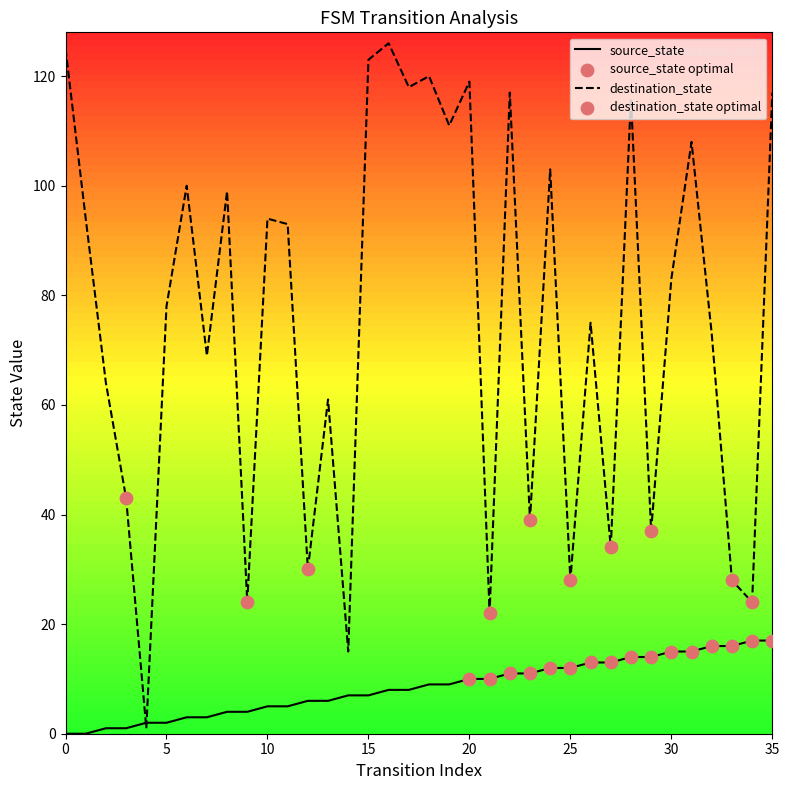

Which series has the largest total across all categories?

destination_state